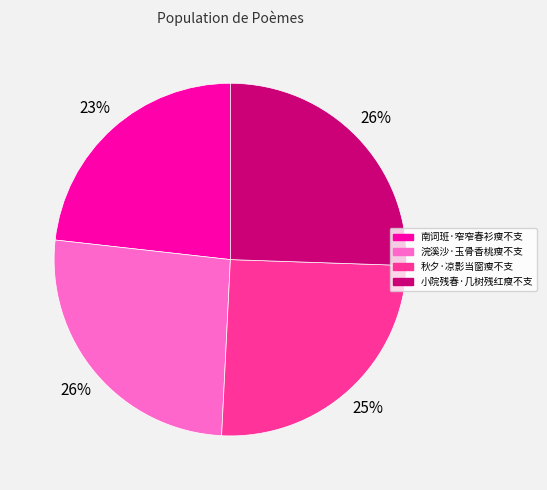

What is the smallest slice in the pie chart?

南词班·窄窄春衫瘦不支